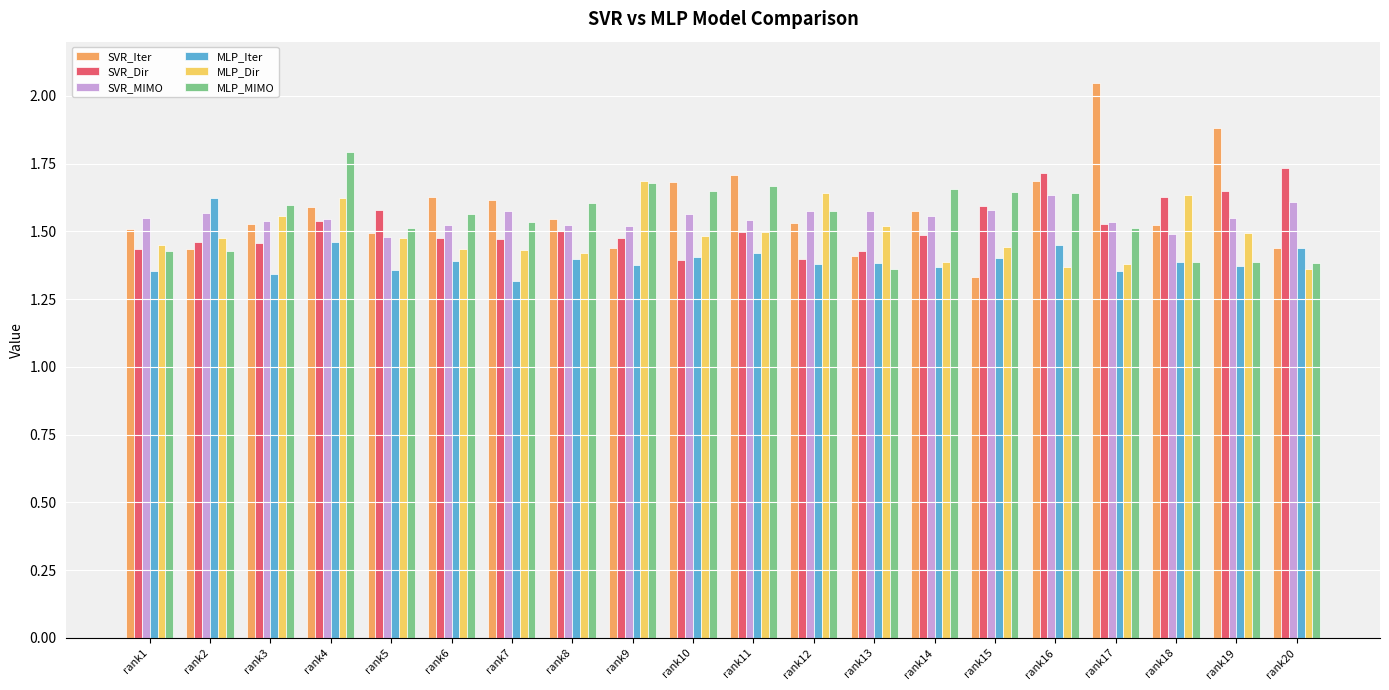

What is the difference between the highest and lowest values at rank16?

0.3